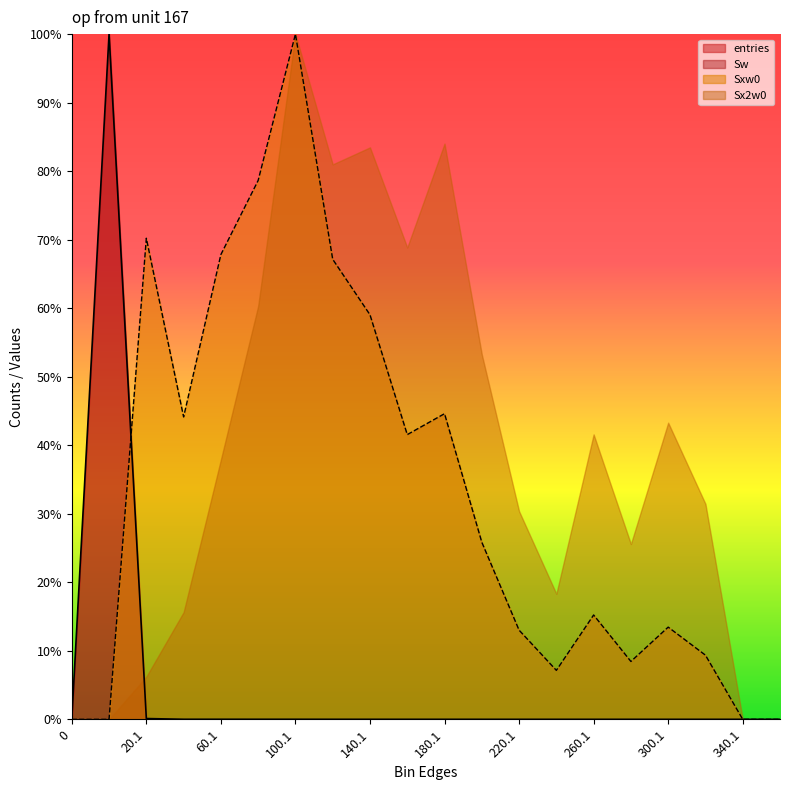

Read the Sxw0 value at 180.1.

0.4